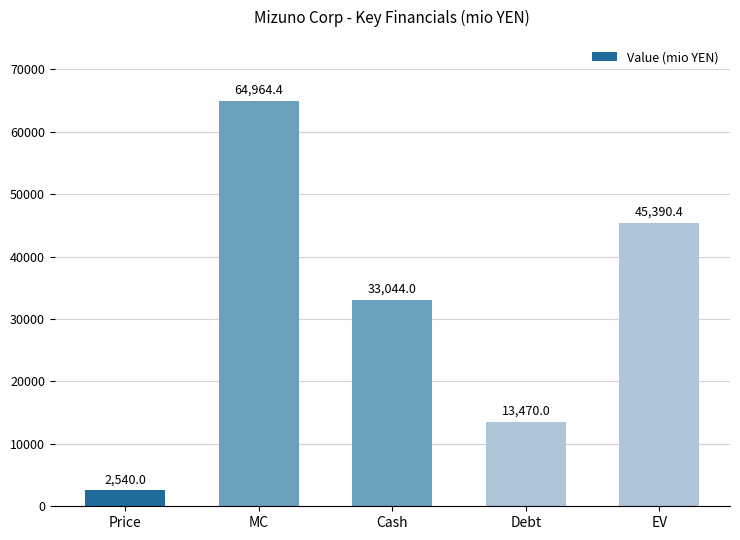

What is the difference between the maximum and second lowest values?

51494.4